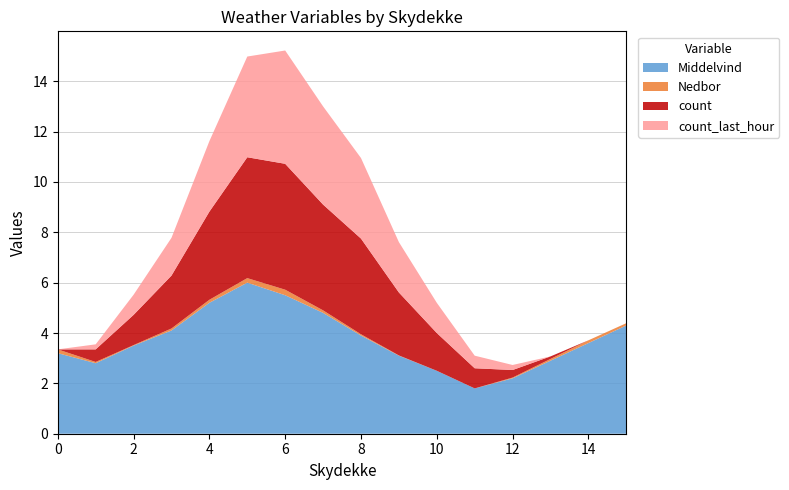

Reading left to right, extract all data points from this chart.

Middelvind: 0=3.2	1=2.8	2=3.5	3=4.1	4=5.2	5=6.0	6=5.5	7=4.8	8=3.9	9=3.1	10=2.5	11=1.8	12=2.2	13=2.9	14=3.6	15=4.3
Nedbor: 0=0.1	1=0.1	2=0.0	3=0.1	4=0.1	5=0.2	6=0.2	7=0.1	8=0.1	9=0.0	10=0.0	11=0.0	12=0.0	13=0.1	14=0.1	15=0.1
count: 0=0.0	1=0.5	2=1.2	3=2.1	4=3.5	5=4.8	6=5.0	7=4.2	8=3.8	9=2.5	10=1.5	11=0.8	12=0.3	13=0.1	14=0.0	15=0.0
count_last_hour: 0=0.0	1=0.2	2=0.8	3=1.5	4=2.8	5=4.0	6=4.5	7=3.9	8=3.2	9=2.0	10=1.2	11=0.5	12=0.2	13=0.0	14=0.0	15=0.0